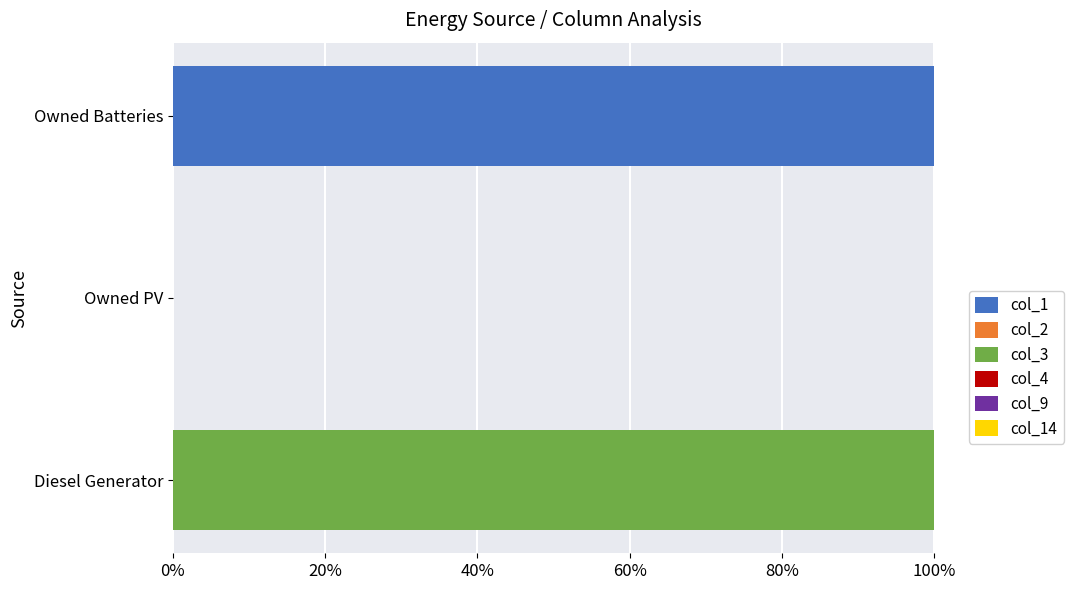

Are the bars grouped side by side (vs. stacked)?

Yes